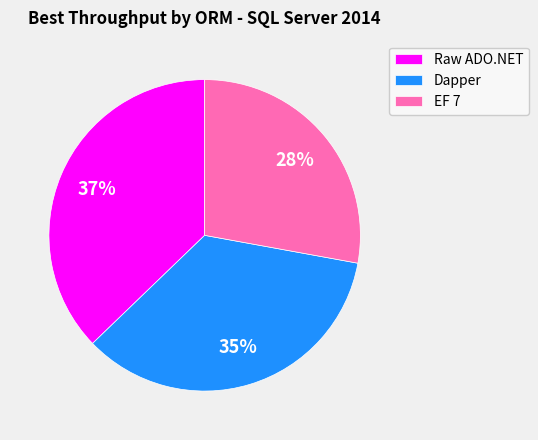

To the nearest percent, what portion does EF 7 represent?

28%